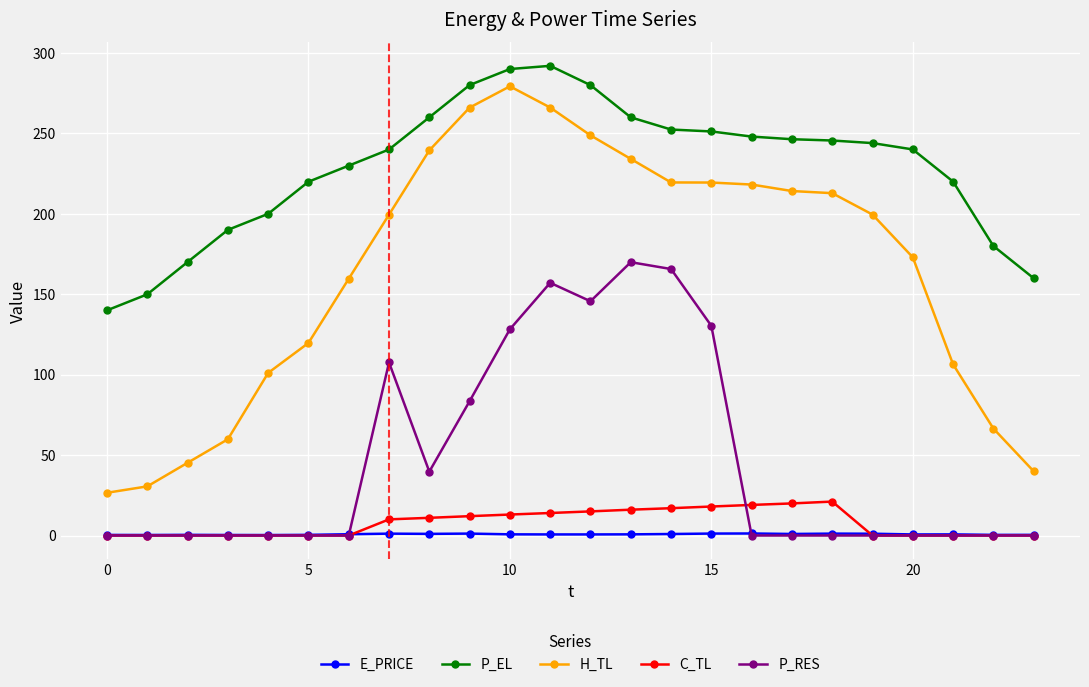

True or false: E_PRICE has more than 0 points higher than both neighbors.

True